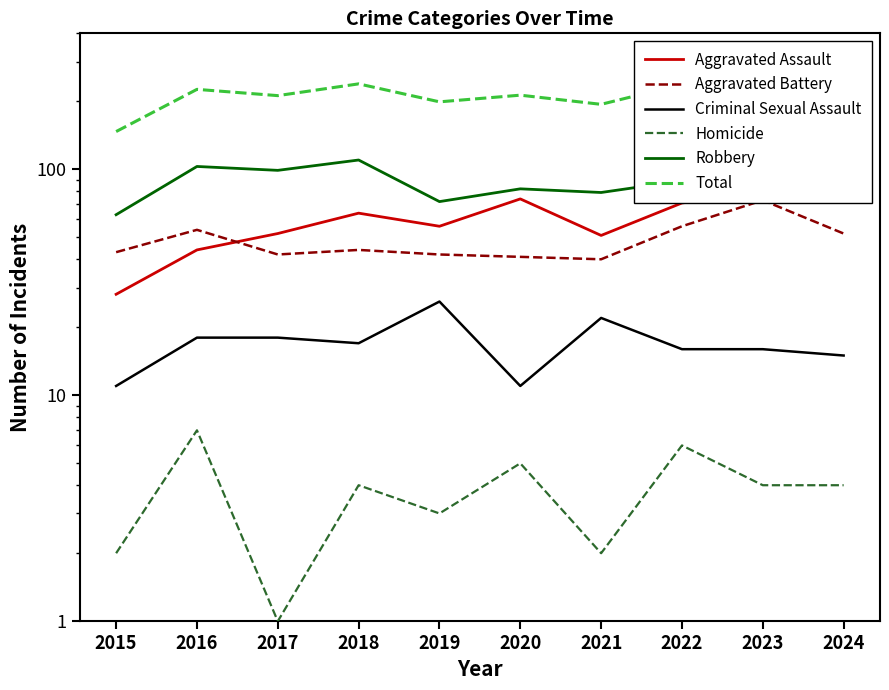

Does the chart have visible grid lines?

No